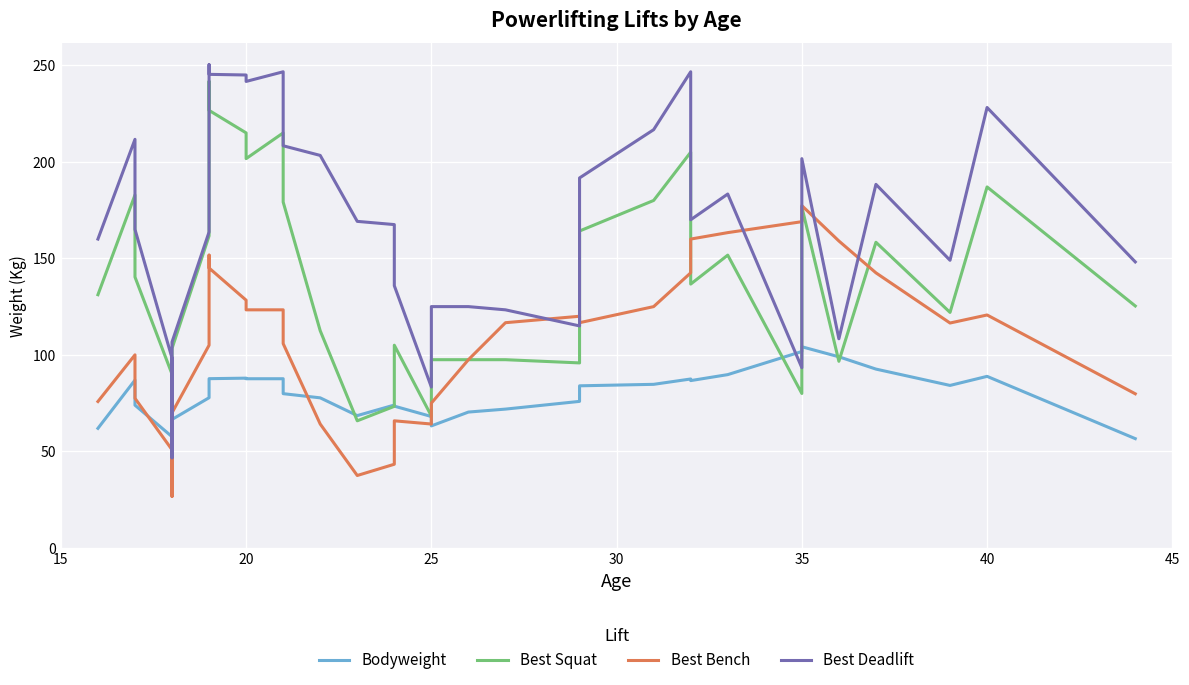

What are all the series names shown in the legend?

Bodyweight, Best Squat, Best Bench, Best Deadlift